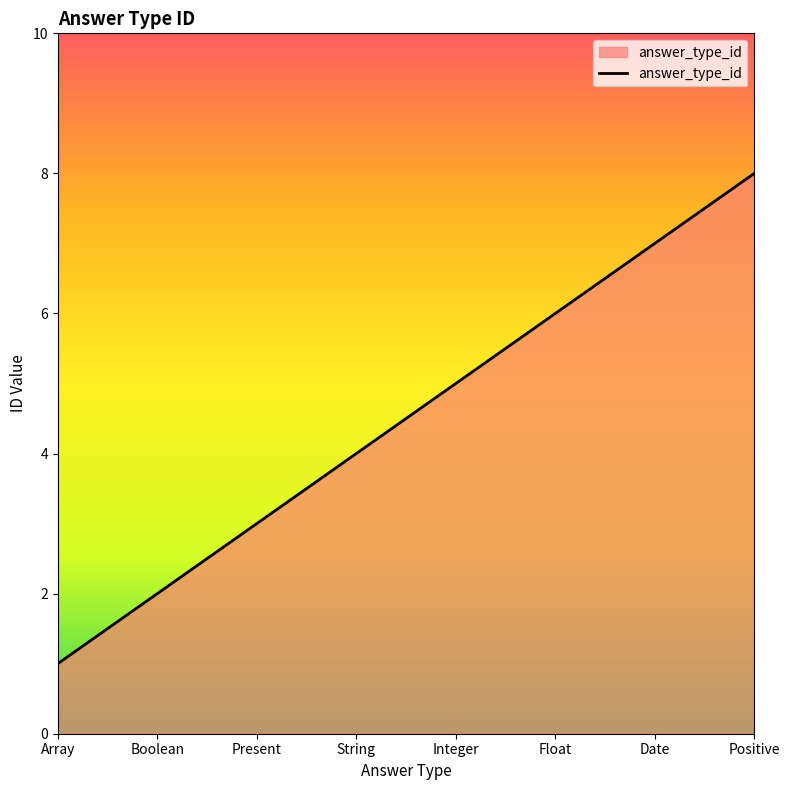

What position from the left is Present?

3